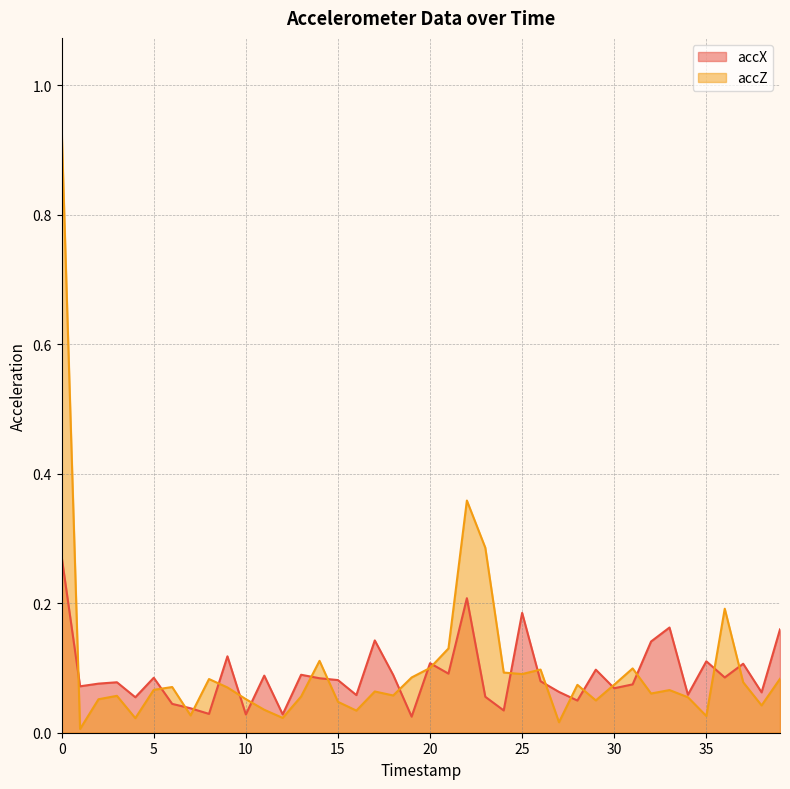

Which series ends up on top after the final intersection of accZ and accX?

accX